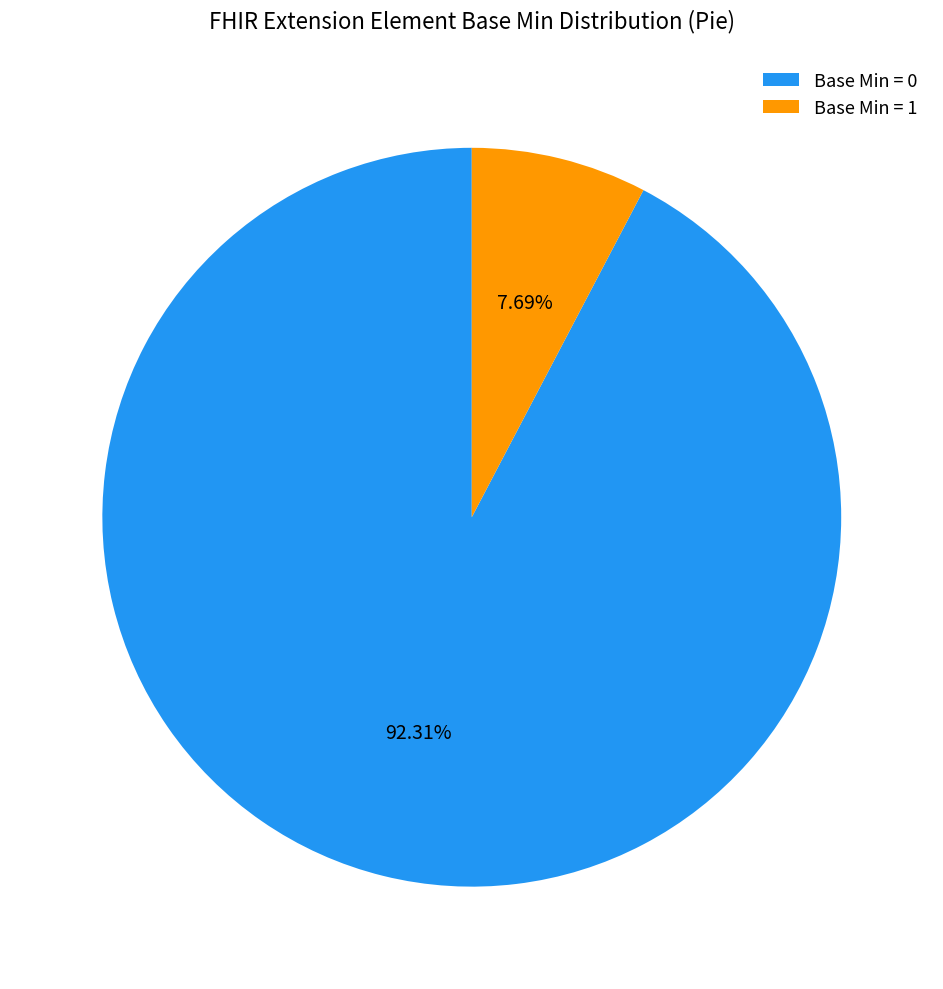

Approximately how many times larger is the value at Base Min = 0 compared to Base Min = 1?

12.0